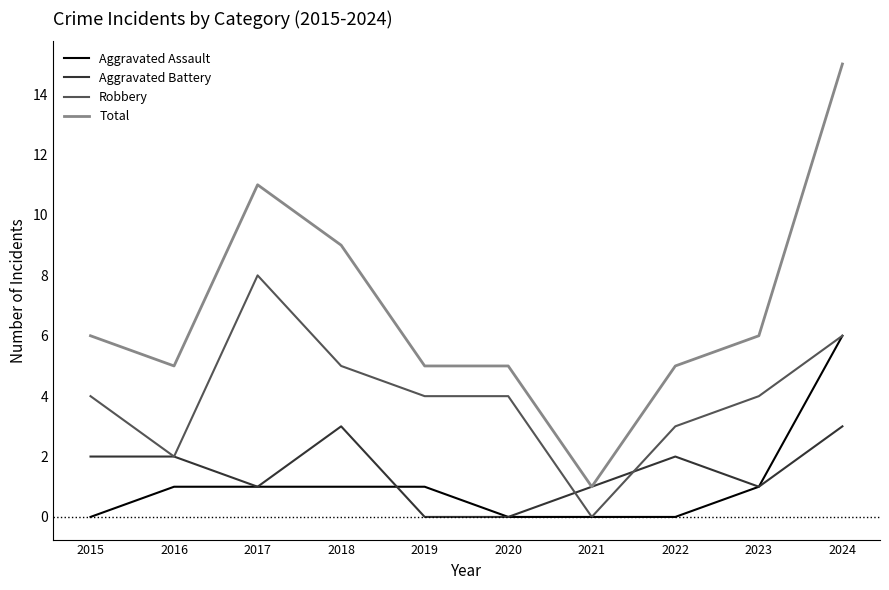

At which category is the sum across all series the highest?

2024